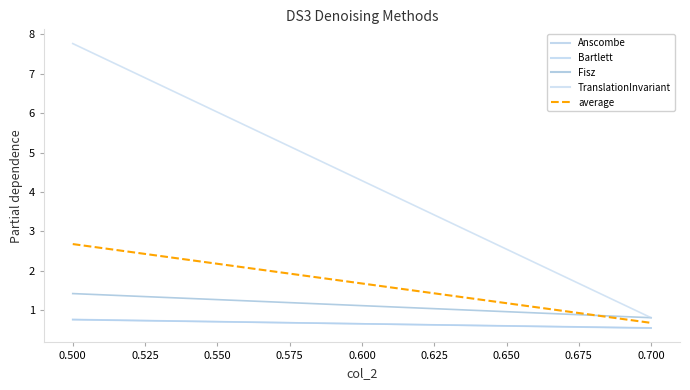

The value of TranslationInvariant at 0.475 is 12.2. True or false?

False